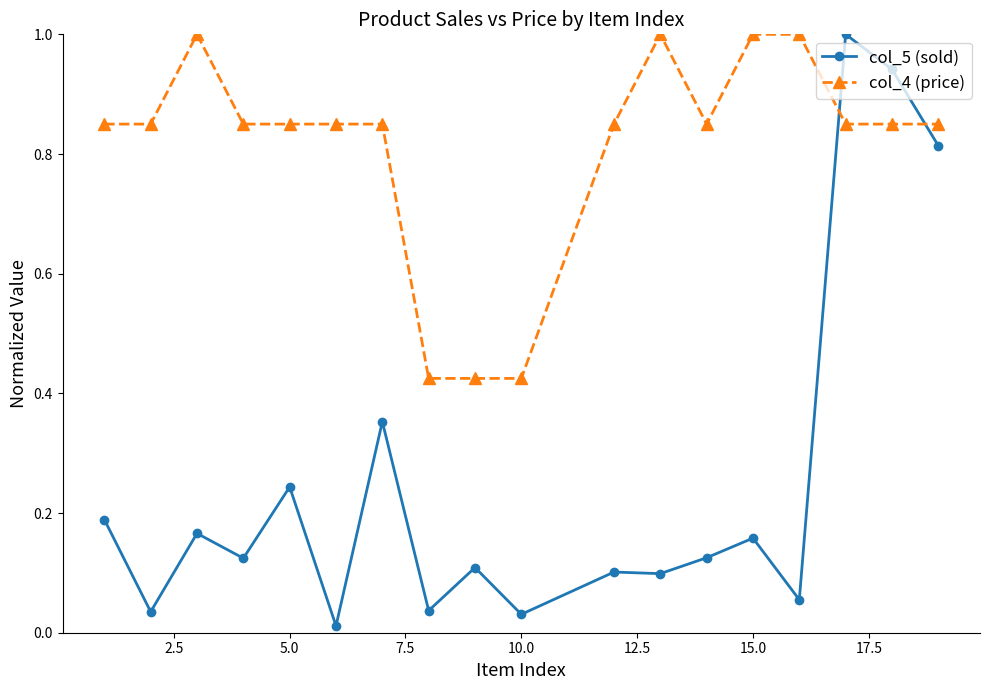

True or false: col_5 (sold) and col_4 (price) intersect in this chart.

True